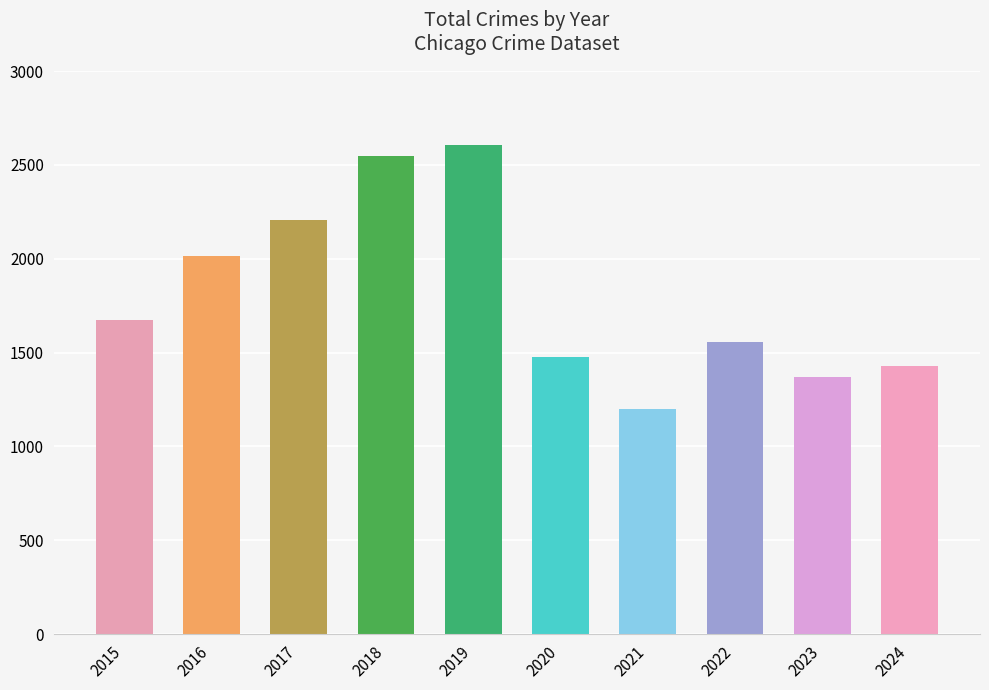

What is the difference between the maximum and minimum values?

1405